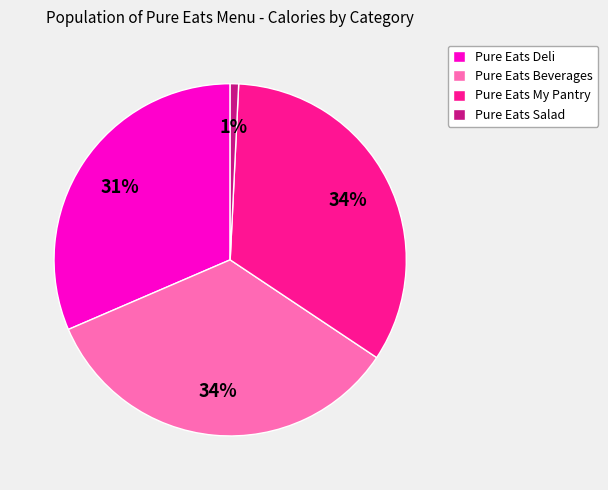

How many slices are in this pie chart?

4